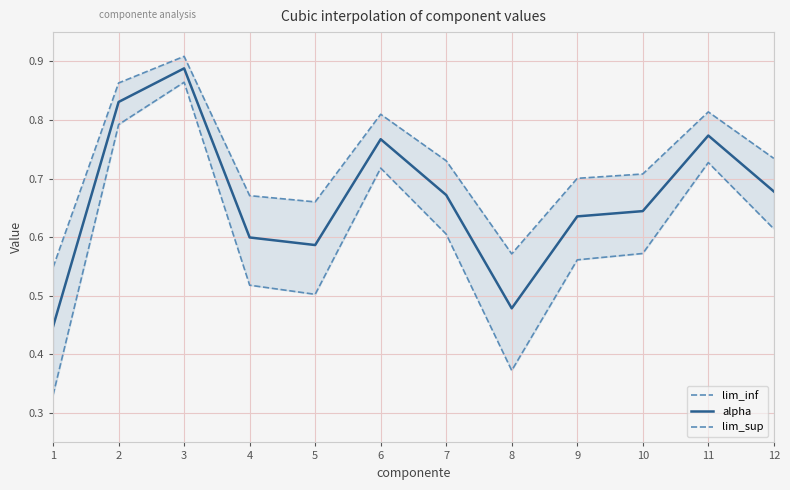

How many lim_sup values are between 0 and 1?

12